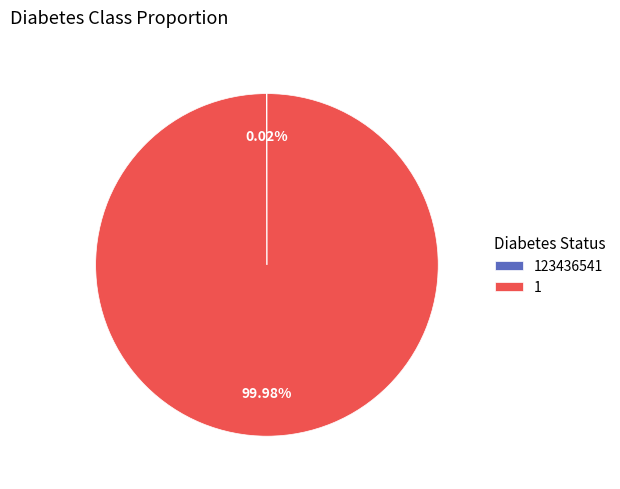

To the nearest percent, what is the average slice percentage?

50%